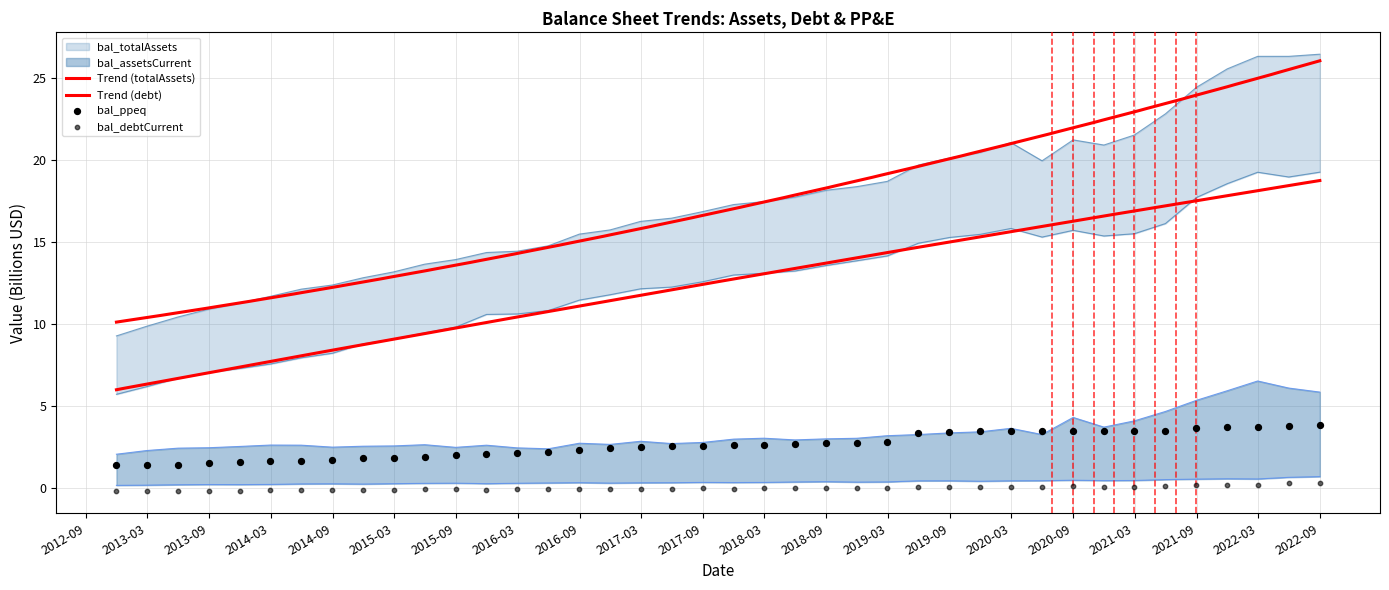

Is the value of bal_debtCurrent at 2016-05-31 greater than the value of bal_debt at 2019-08-31?

No